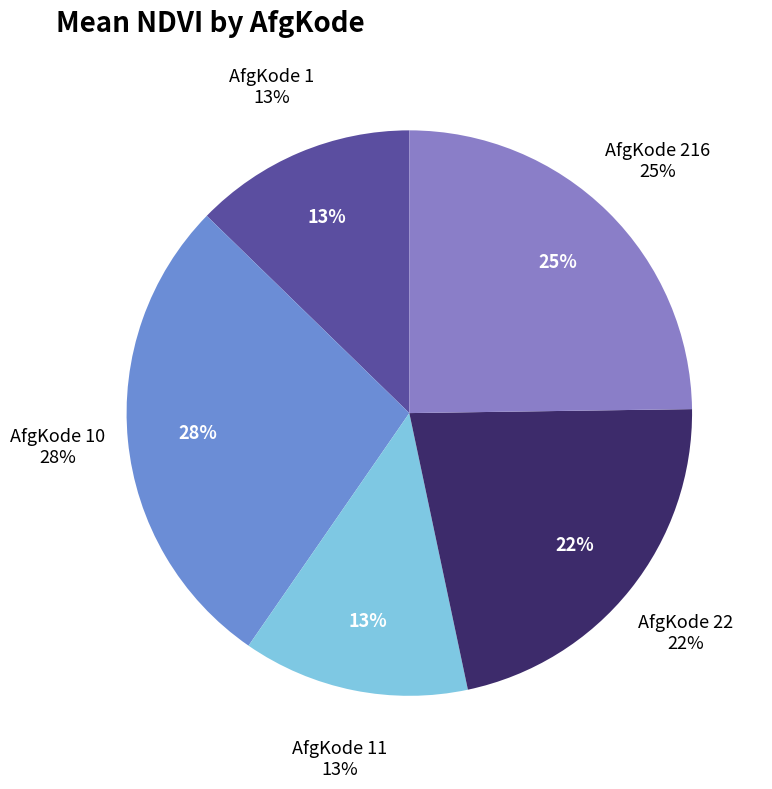

How many slices are in this pie chart?

5